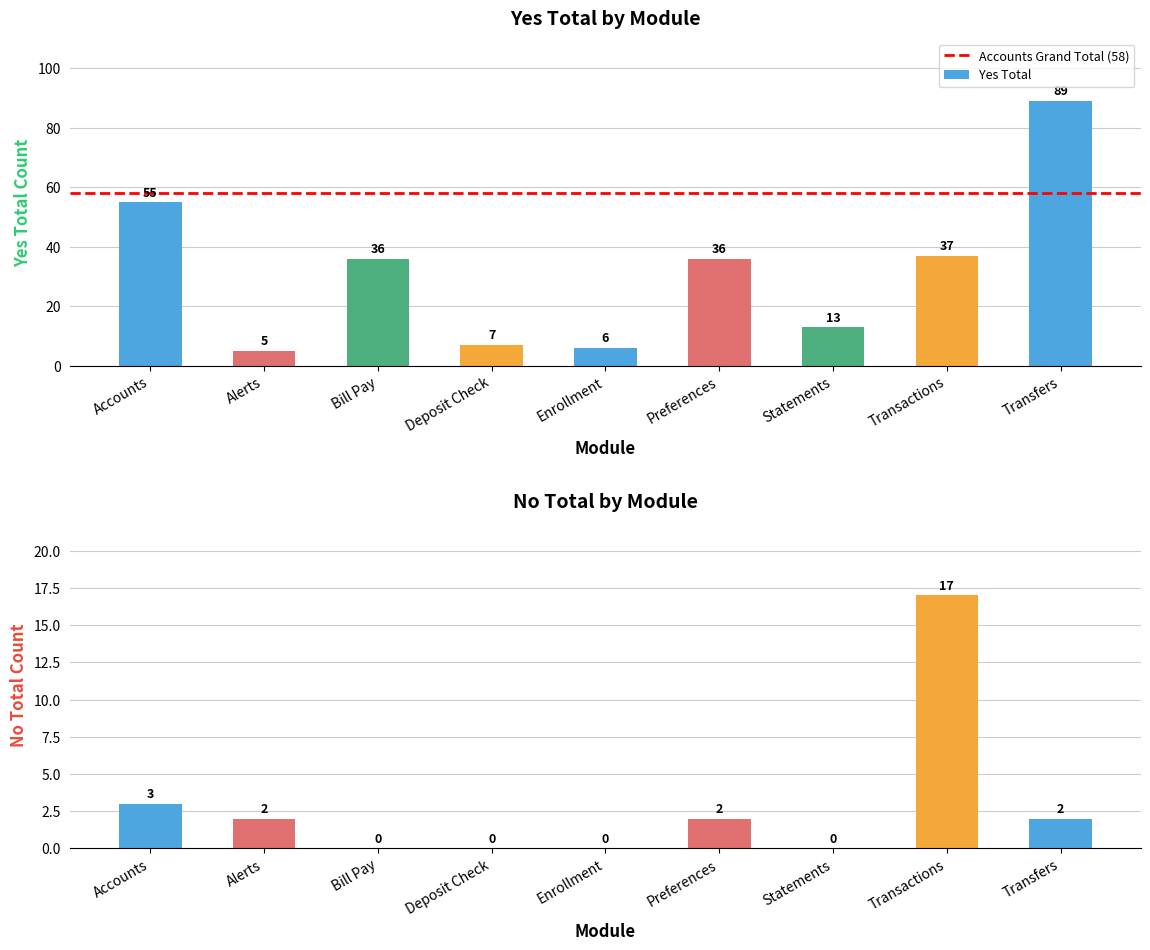

What is the average value?

32